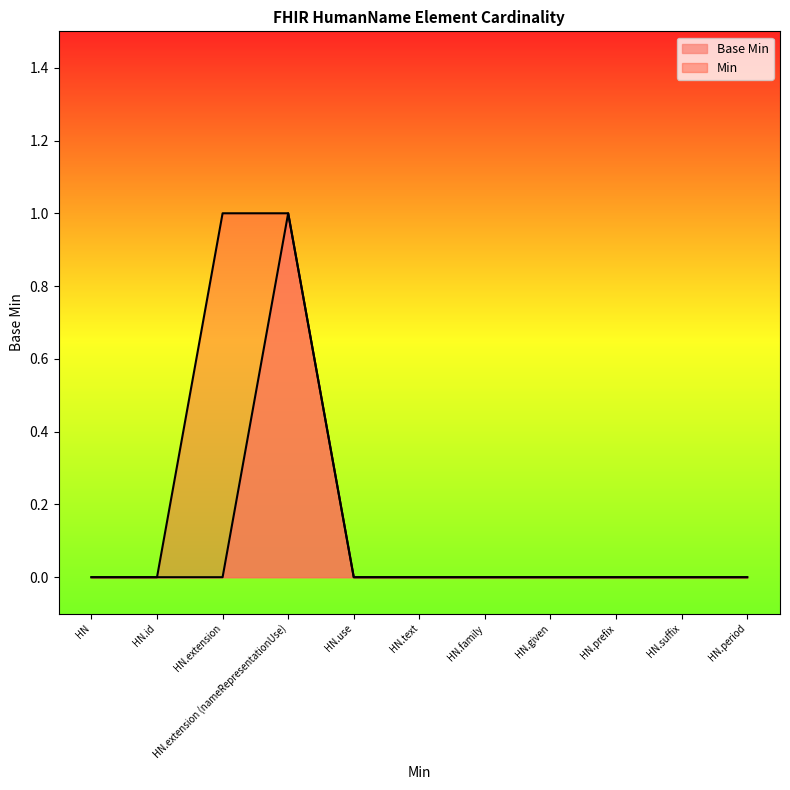

Reading left to right, extract all data points from this chart.

0	0	0	1	0	0	0	0	0	0	0